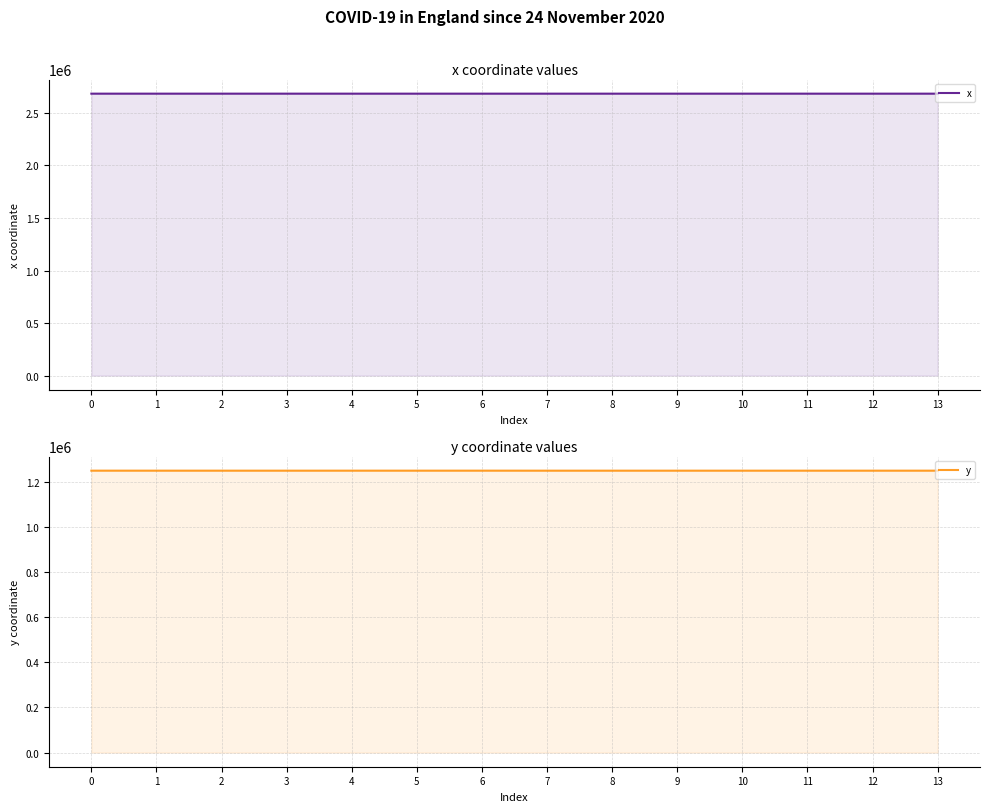

At which category does y reach its first local valley?

3